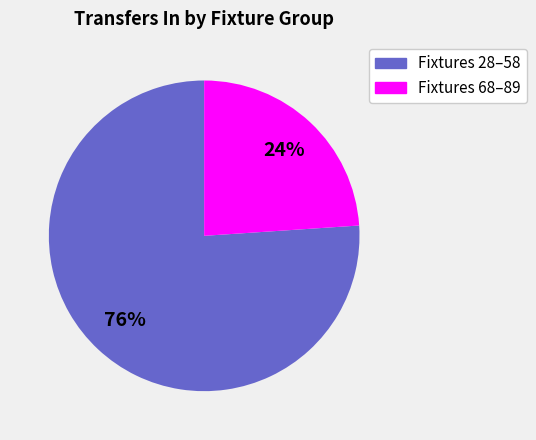

To the nearest percent, what is the average slice percentage?

50%